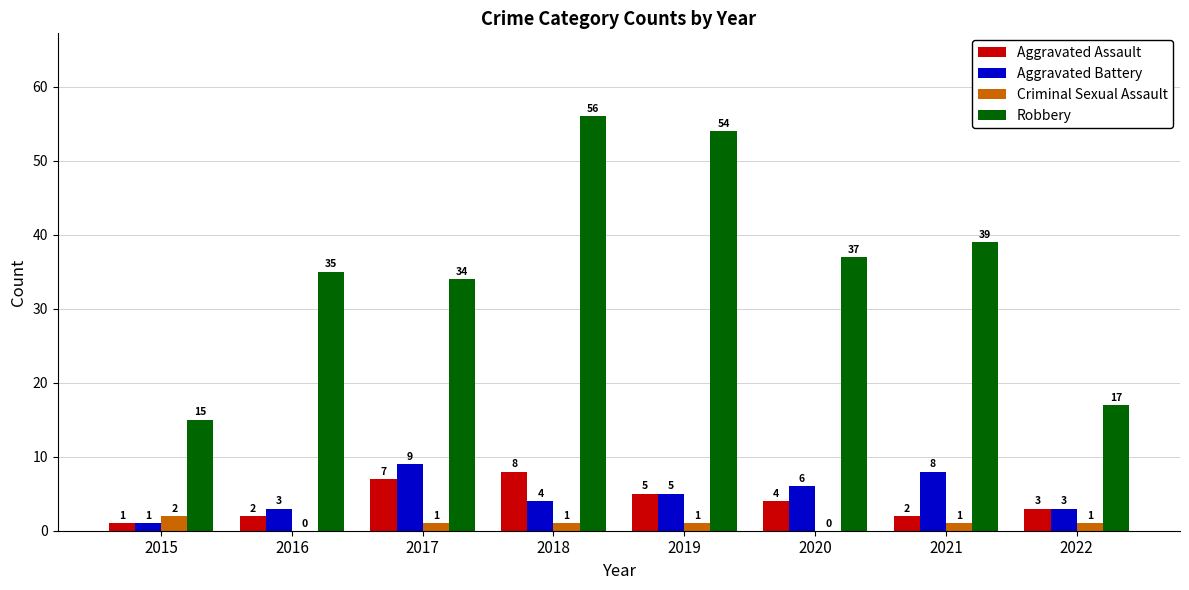

What is the sum of all Aggravated Battery values?

39